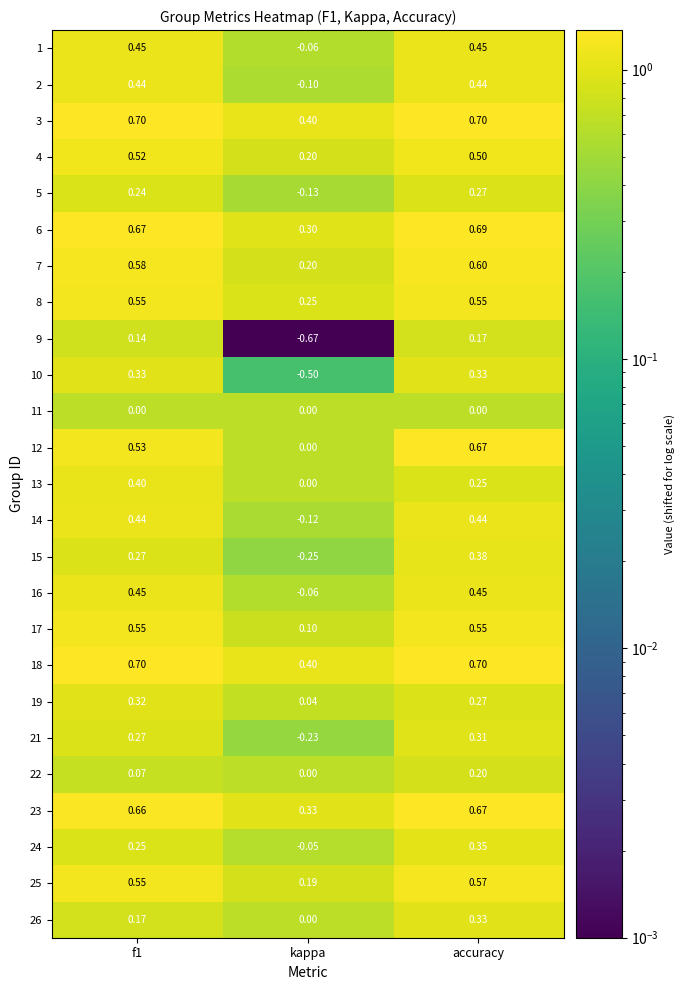

Is the value of 15 at kappa greater than the value of 14 at f1?

No